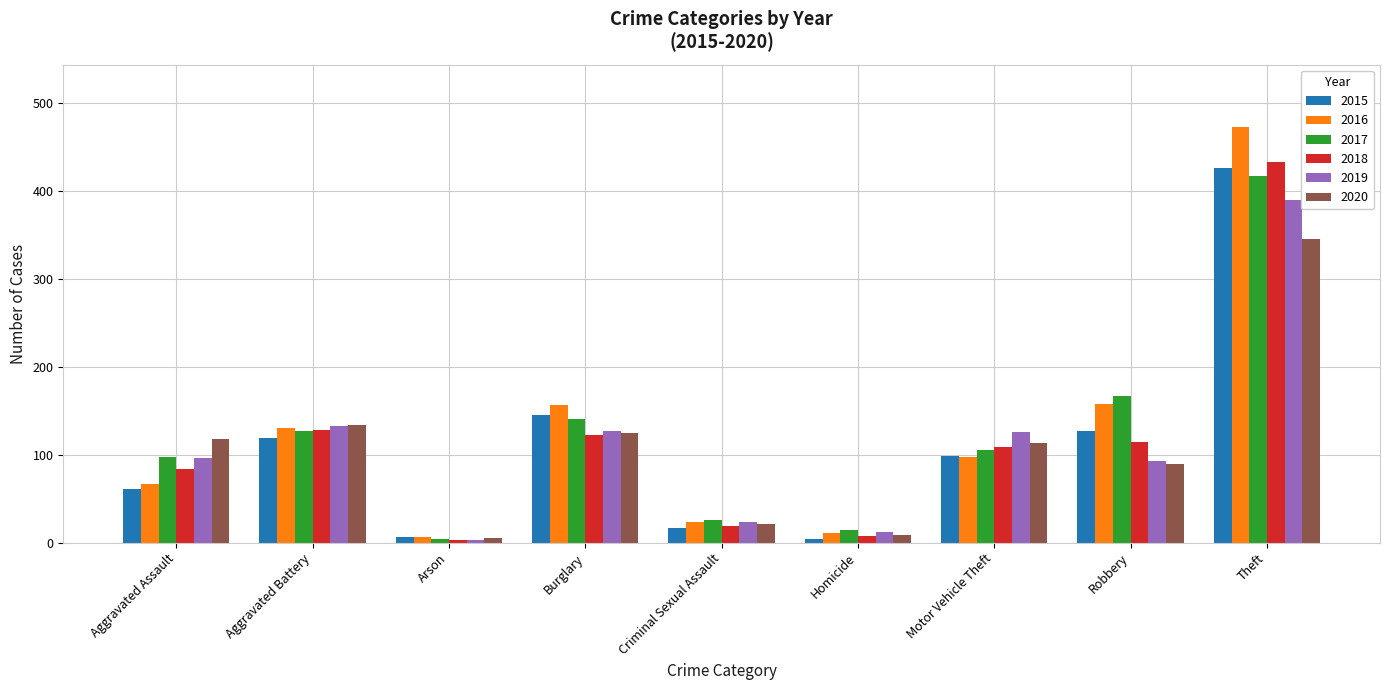

Where does the 2015 series first go above 99?

Aggravated Battery